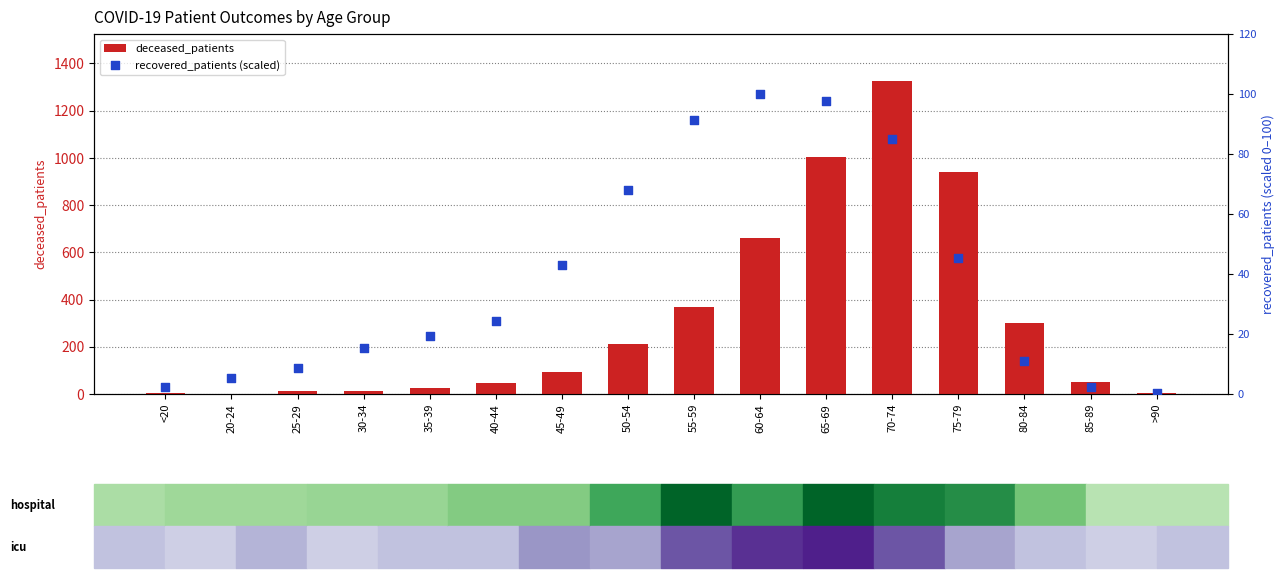

What are all the series names shown in the legend?

deceased_patients, recovered_patients (scaled)